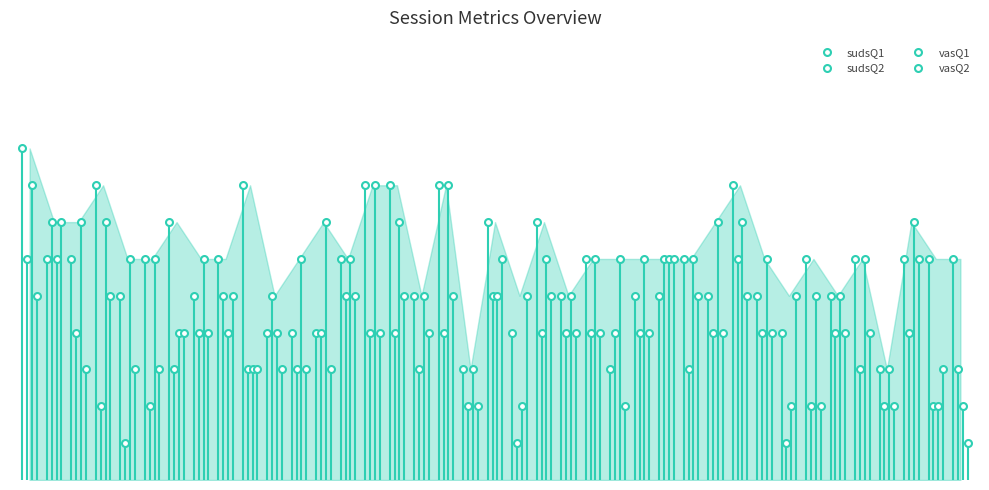

The sudsQ1 series shows 13 at 17. True or false?

False